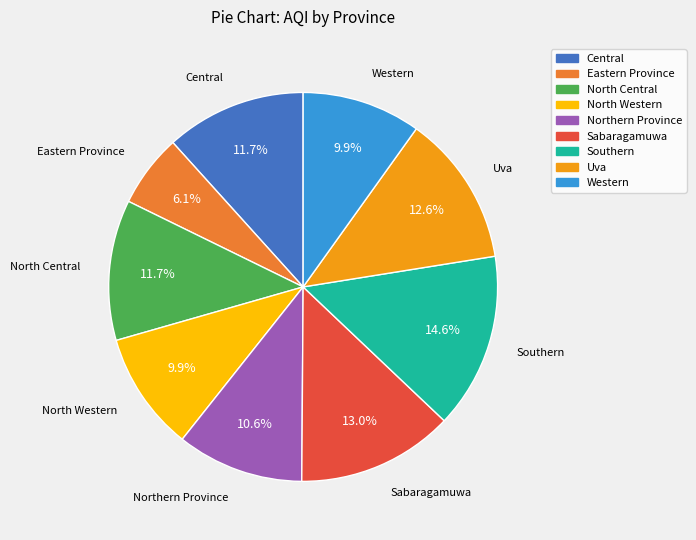

What is the ratio of the value at Southern to the value at North Western?

1.5